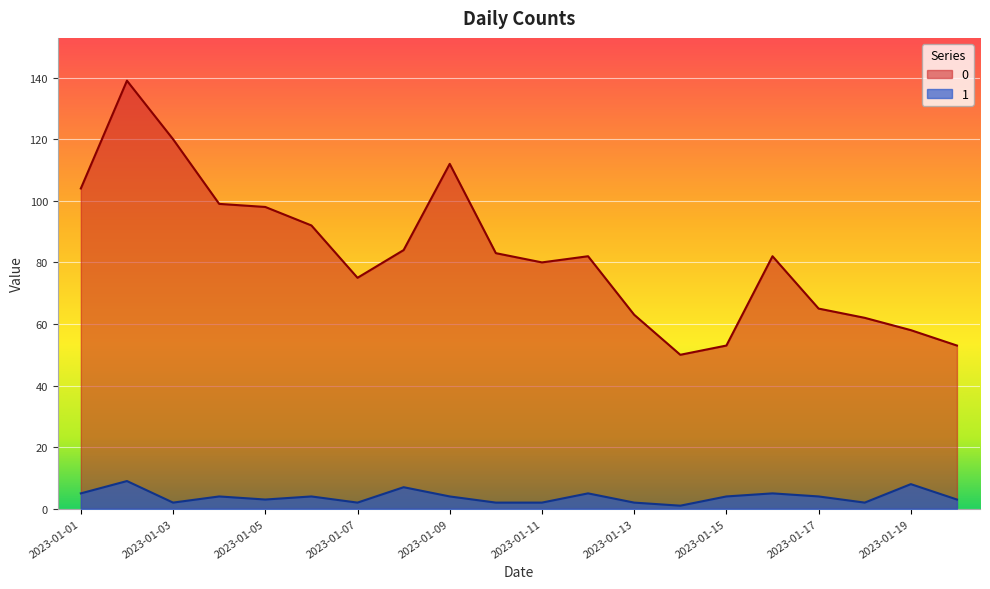

How many distinct data groups are displayed?

2